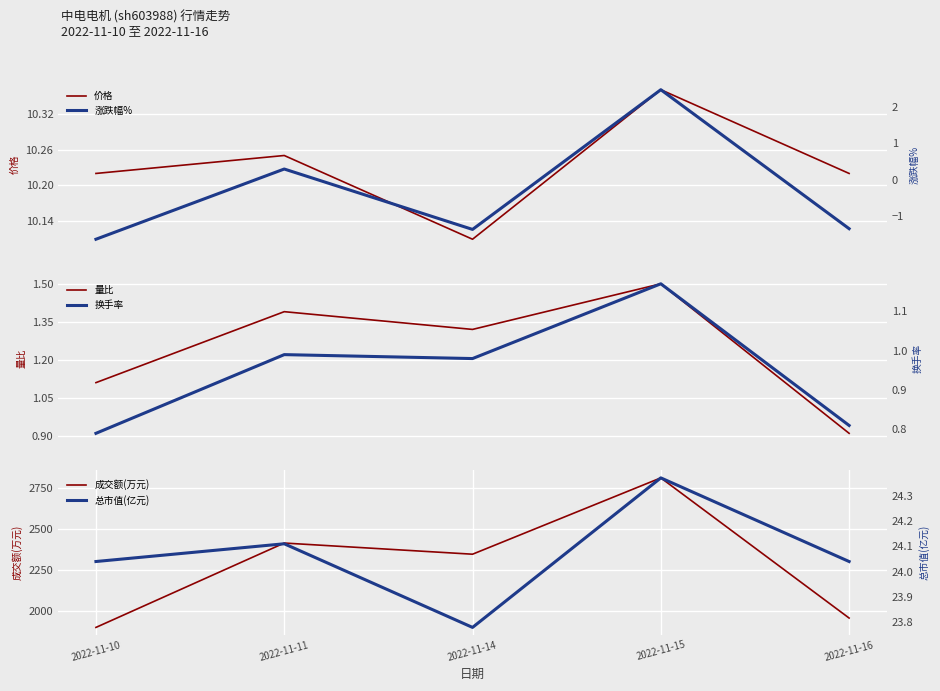

List the labels in order of 成交额(万元) value, smallest first.

2022-11-10, 2022-11-16, 2022-11-14, 2022-11-11, 2022-11-15